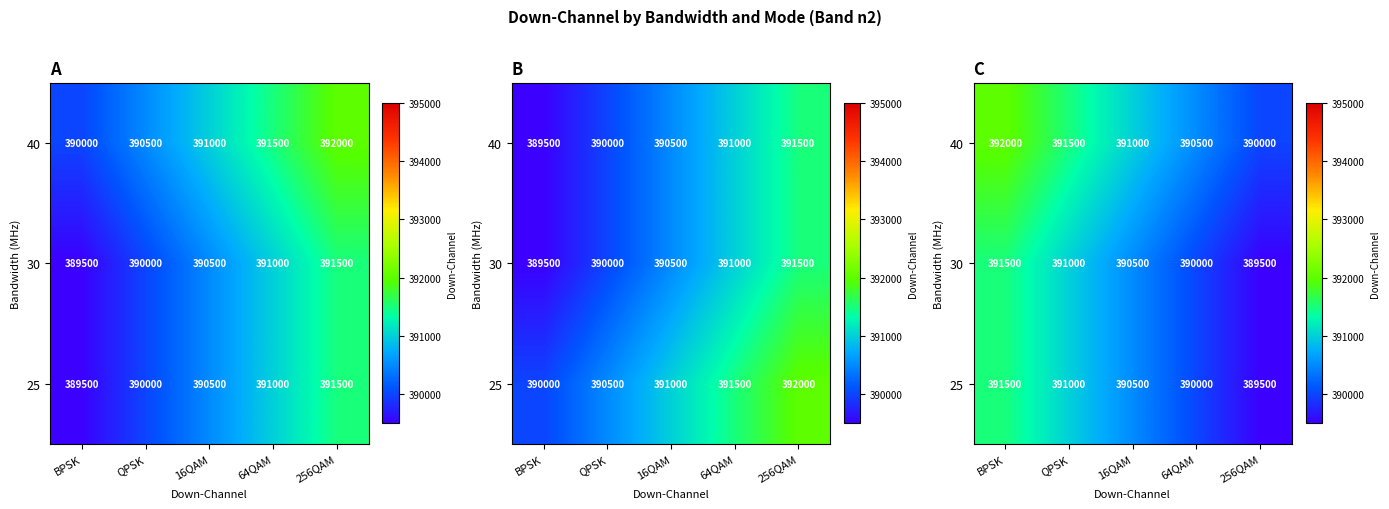

How many values in the 25 series are below 390500?

2